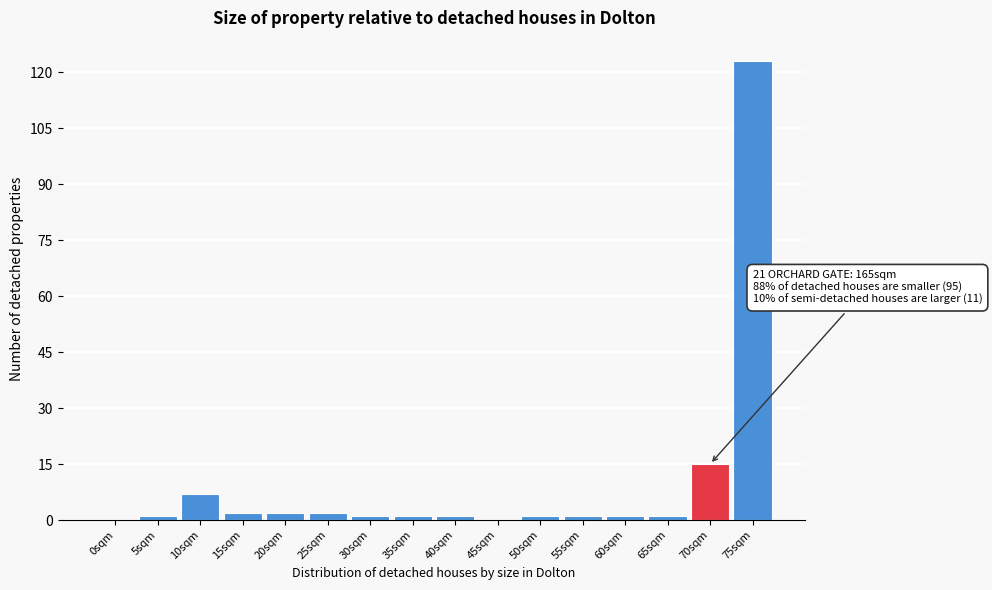

Reading left to right, what are all the values shown in this chart?

0sqm=0	5sqm=1	10sqm=7	15sqm=2	20sqm=2	25sqm=2	30sqm=1	35sqm=1	40sqm=1	45sqm=0	50sqm=1	55sqm=1	60sqm=1	65sqm=1	70sqm=15	75sqm=123